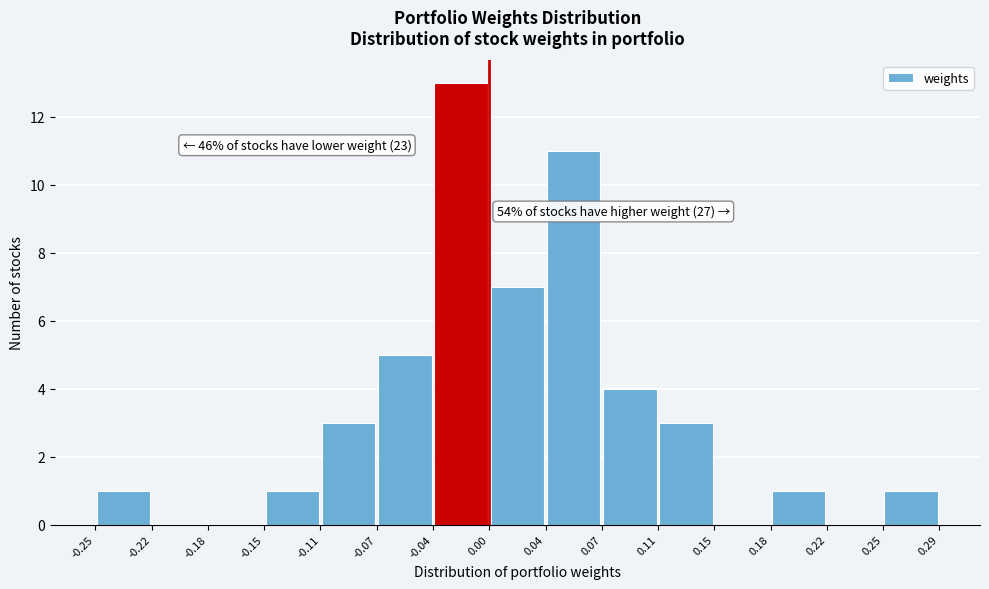

Over which range of the x-axis is the bar tallest?

-0.04 to 0.00